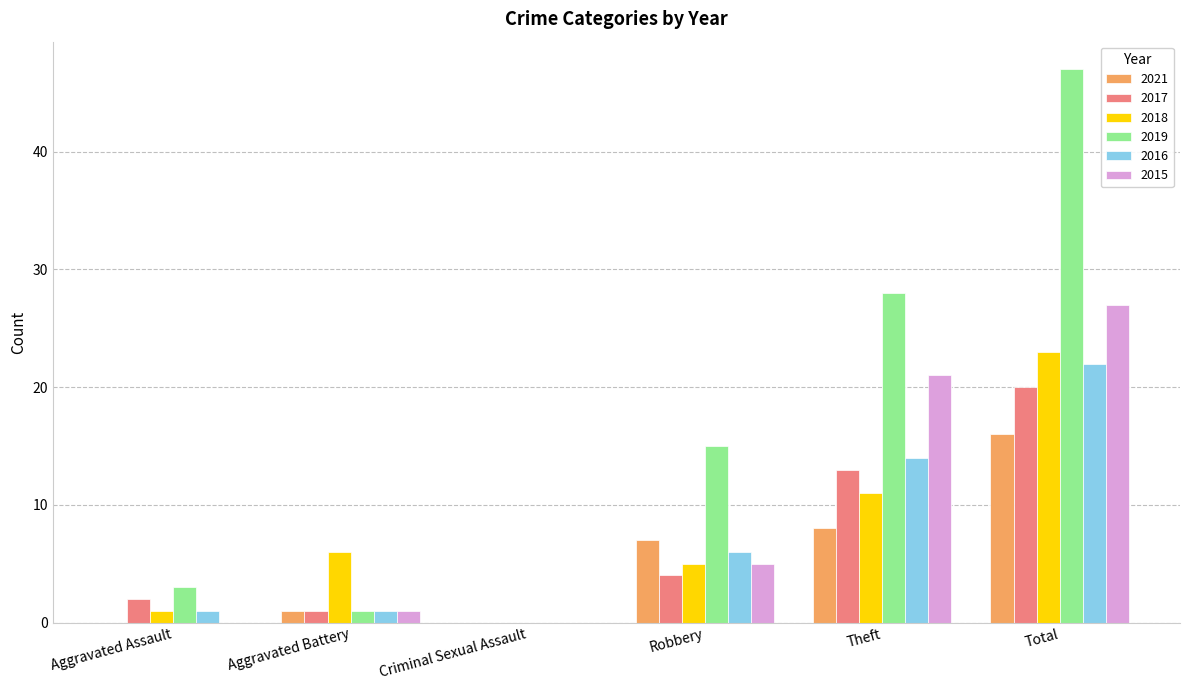

Are the bars horizontal?

No